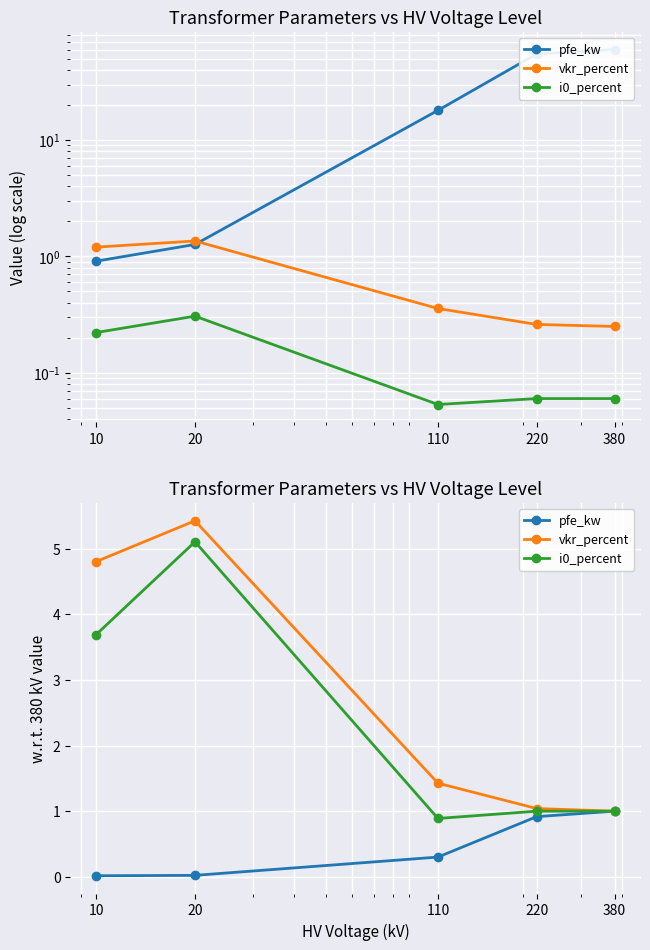

True or false: pfe_kw and vkr_percent cross at least once.

False